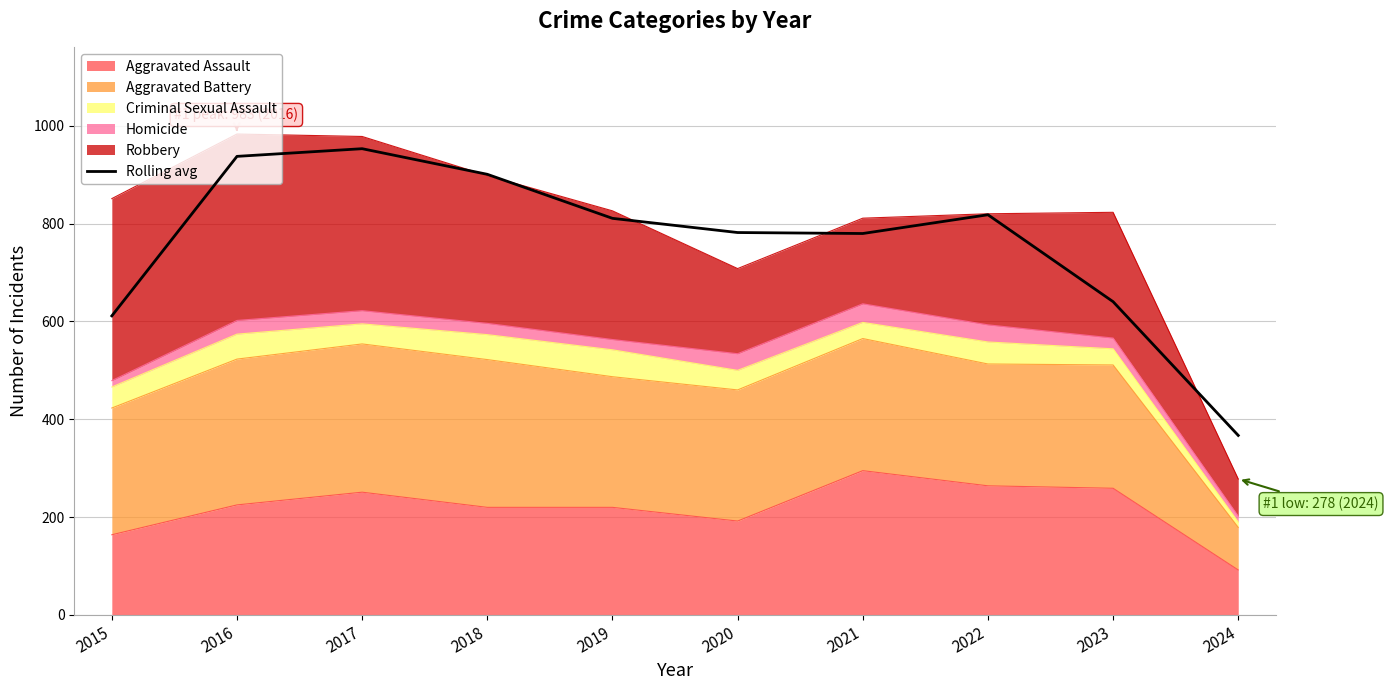

What is the ratio of the value at 2015 to the value at 2022?

0.7